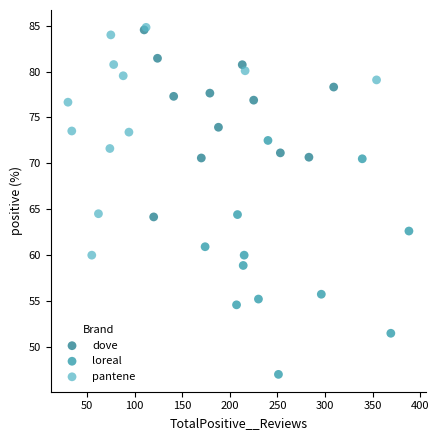

Which series contains the lowest Y value?

loreal